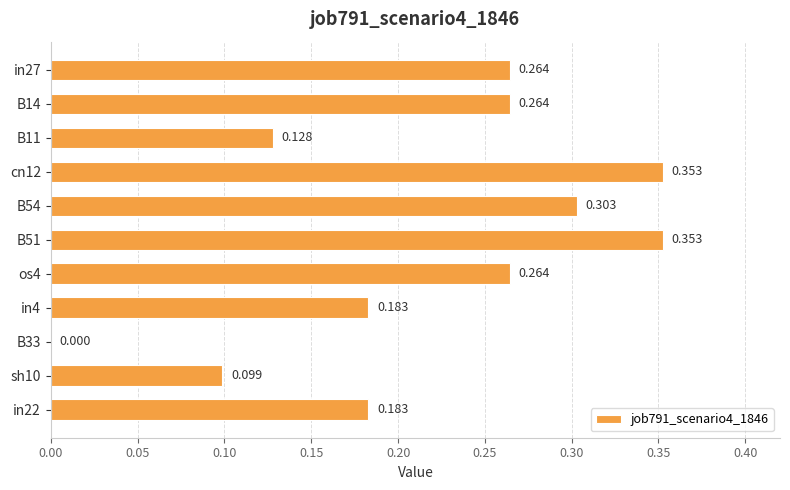

What is the difference between the maximum and minimum values?

0.4